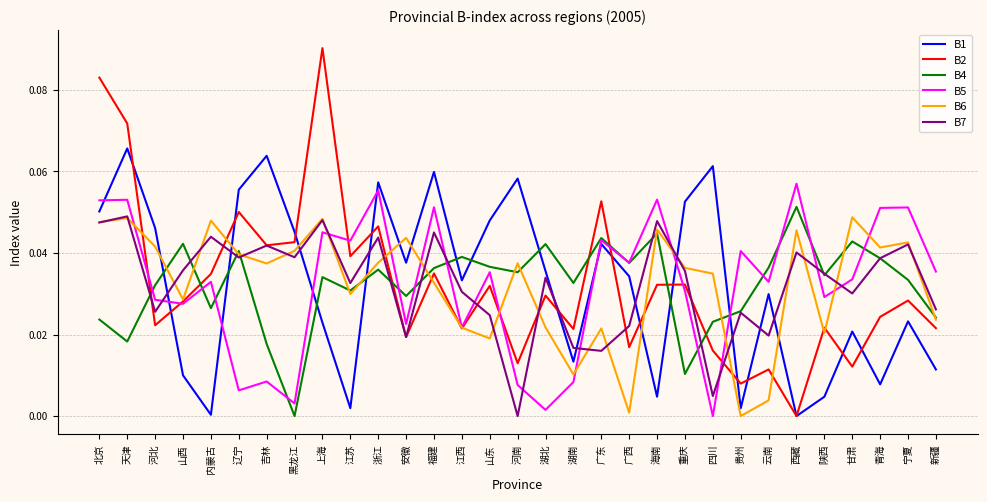

What position from the right is 广东?

13